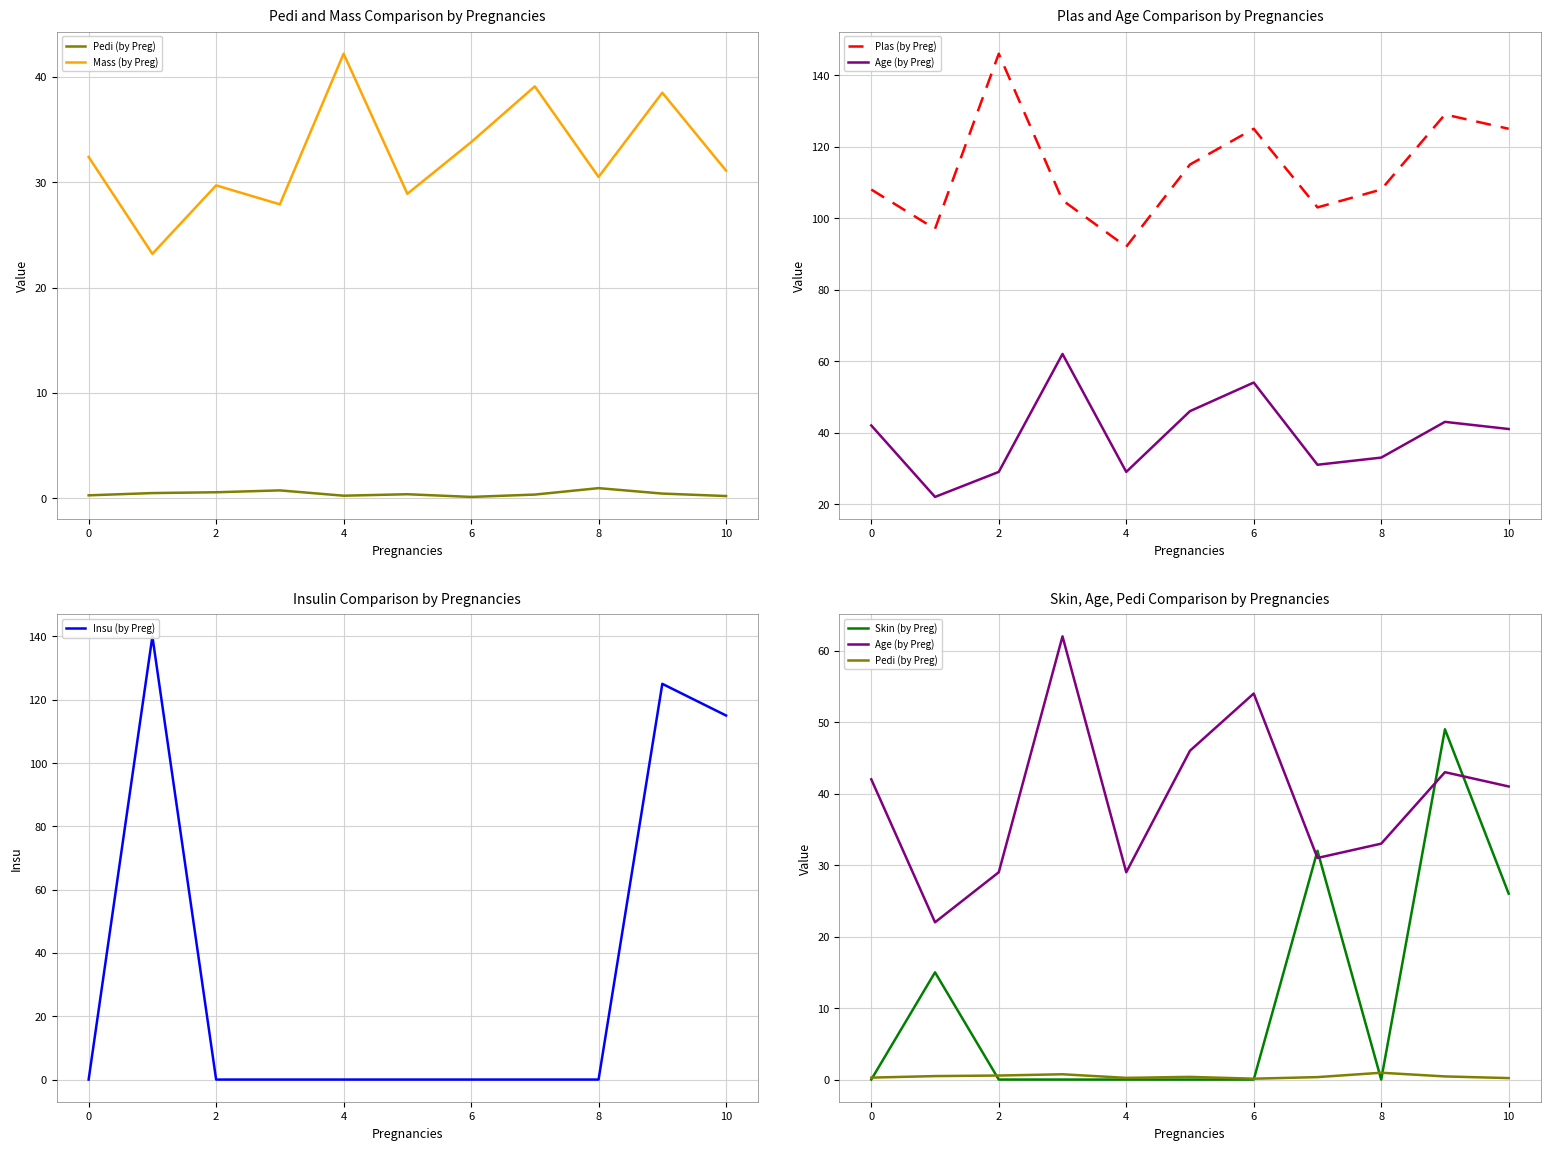

What is the difference between the second highest and minimum values in the Plas (by Preg) series?

37.0